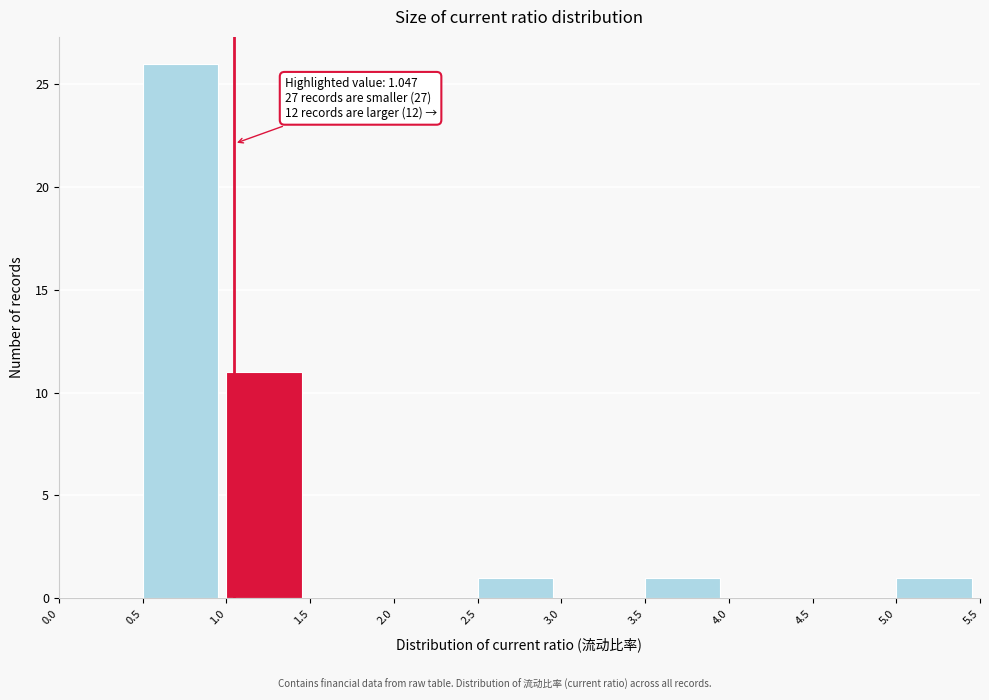

Over which range of the x-axis is the bar tallest?

0.5 to 1.0